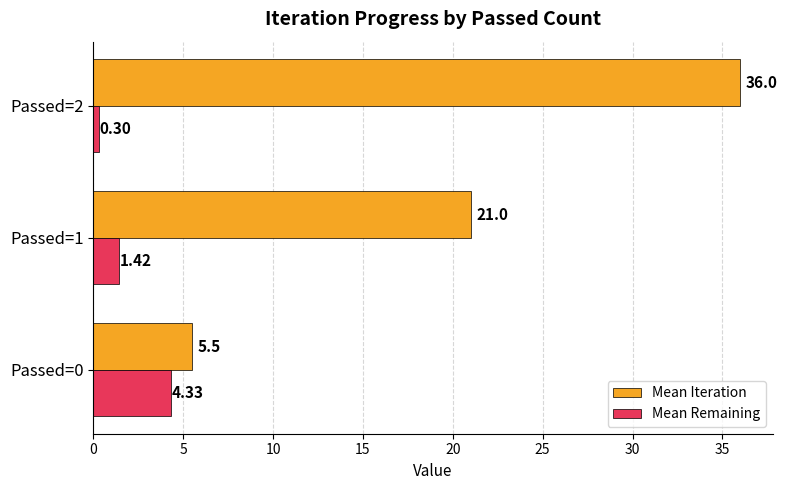

What is the difference between the maximum and minimum values in the Mean Iteration series?

30.5